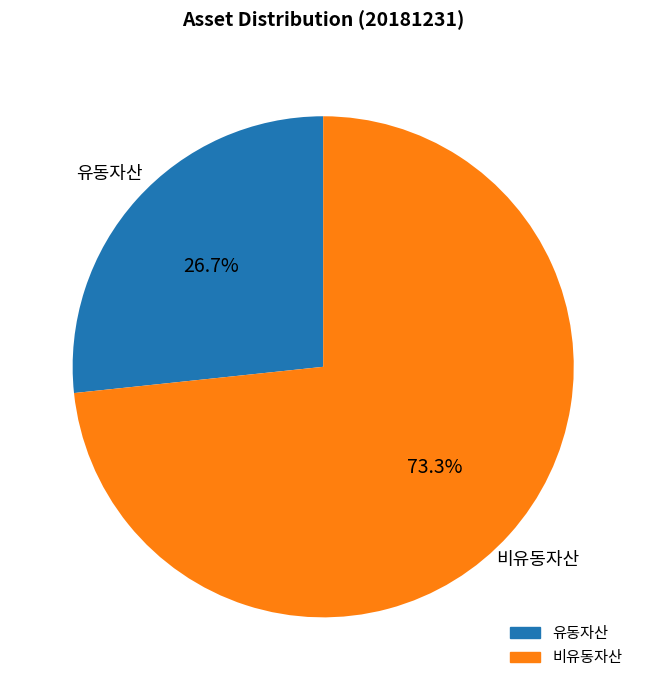

To the nearest percent, what is the difference between the 비유동자산 and 유동자산 slice percentages?

47%